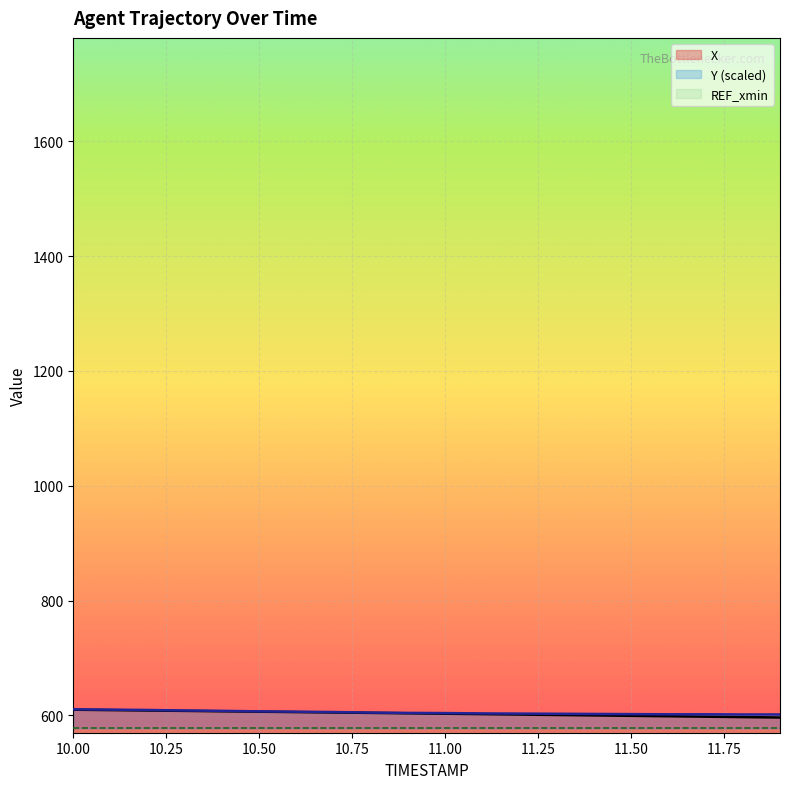

The value of Y at 11.4 is 602.7. True or false?

True